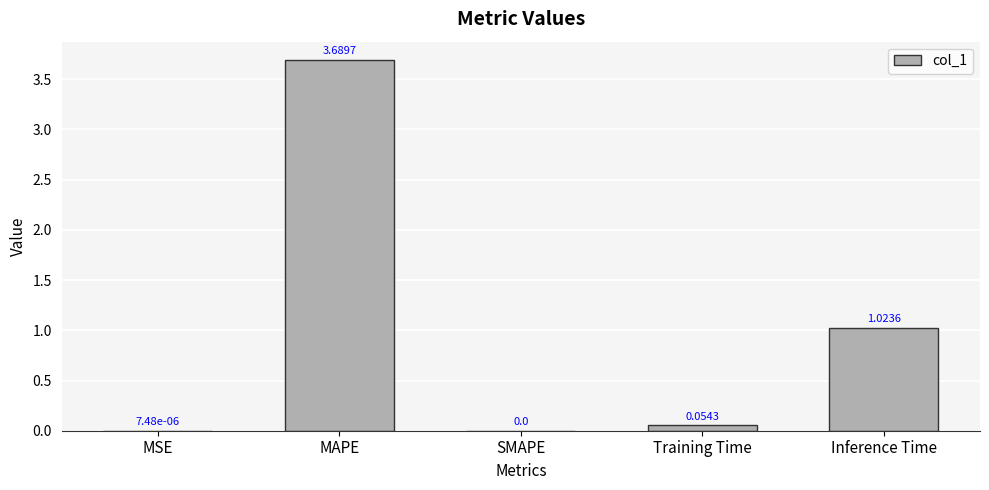

What is the sum of all values?

4.8